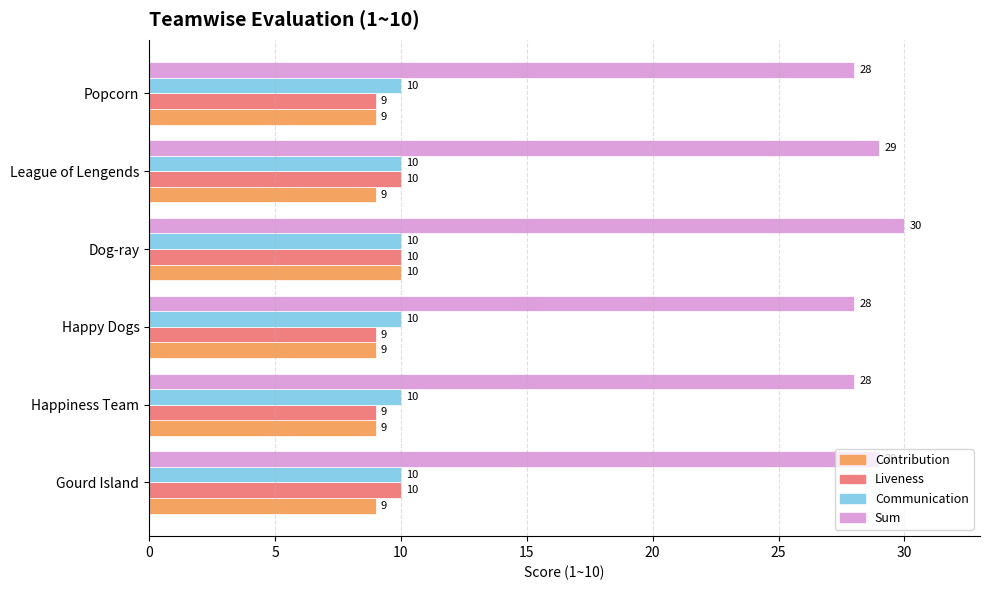

What is the greatest value displayed?

30